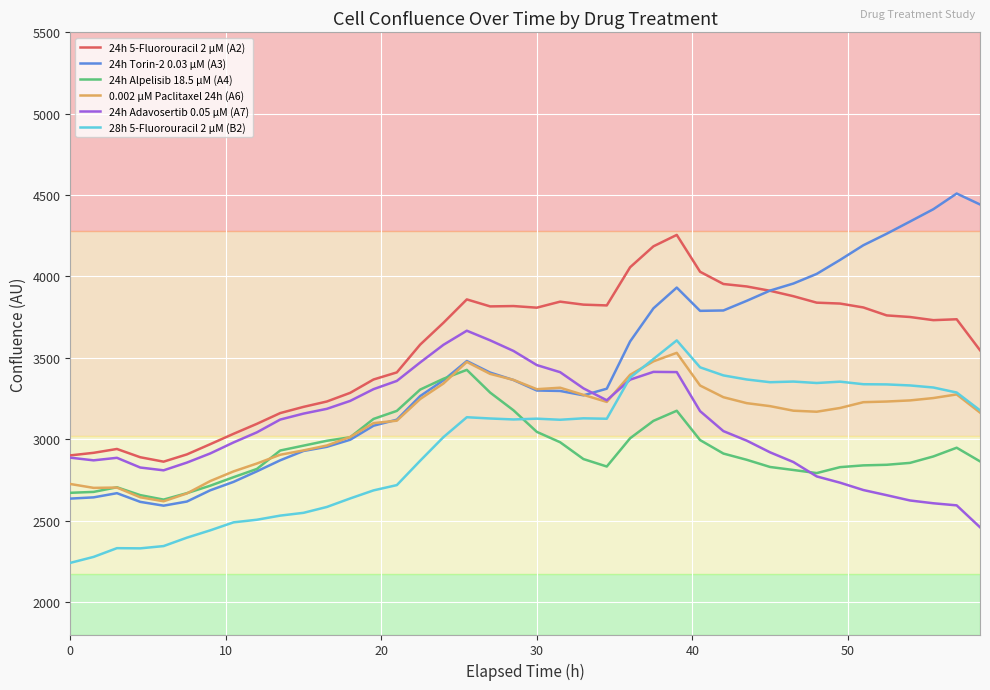

Which series has the widest spread of values?

24h Torin-2 0.03 µM (A3)